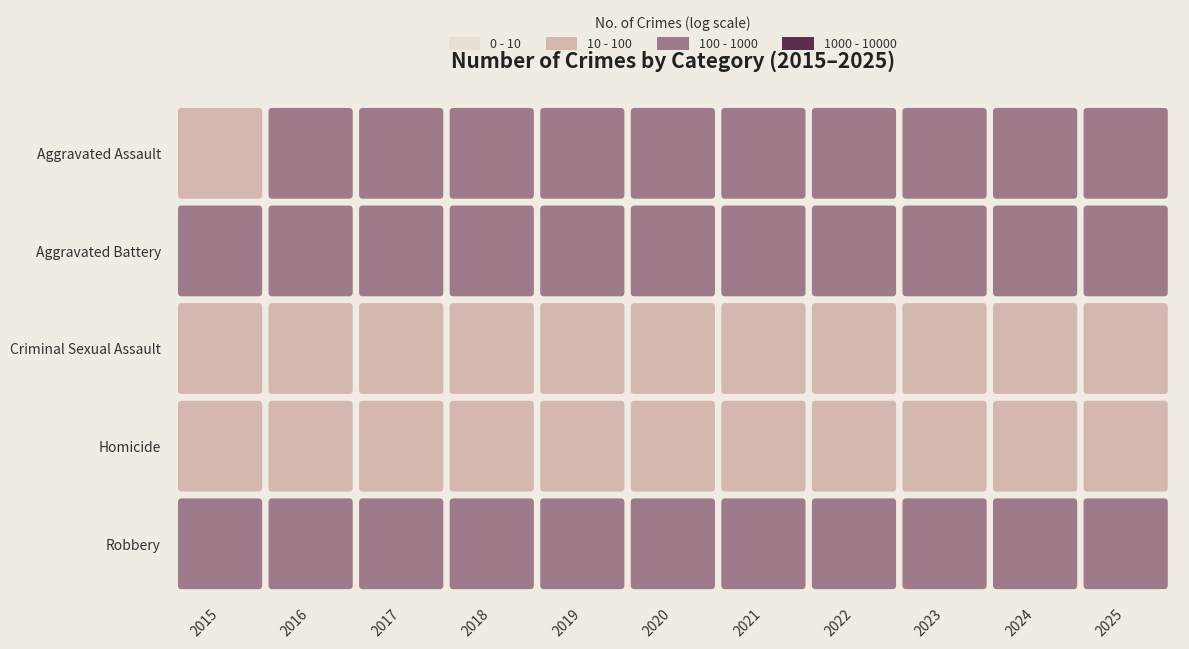

Where does the Aggravated Assault series first go above 155?

2020